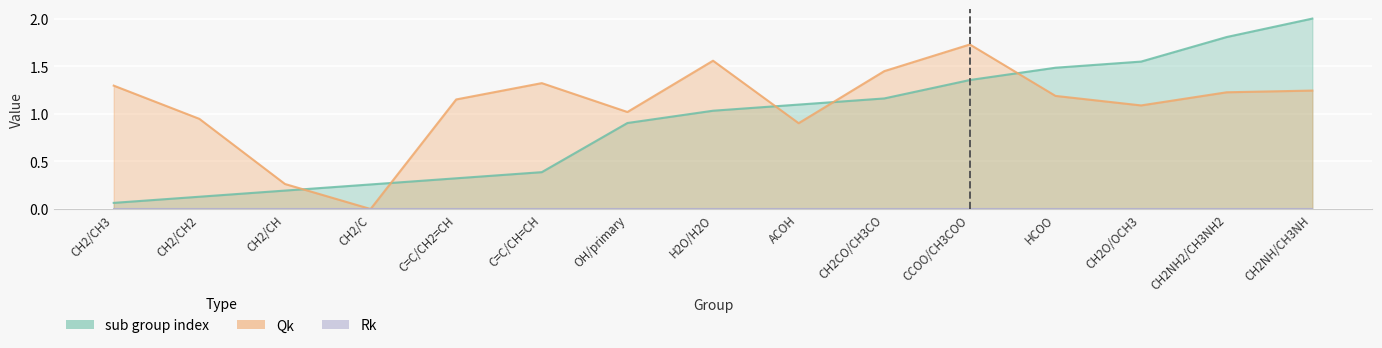

What is the spread (max minus min) of values at CH2O/OCH3?

0.5